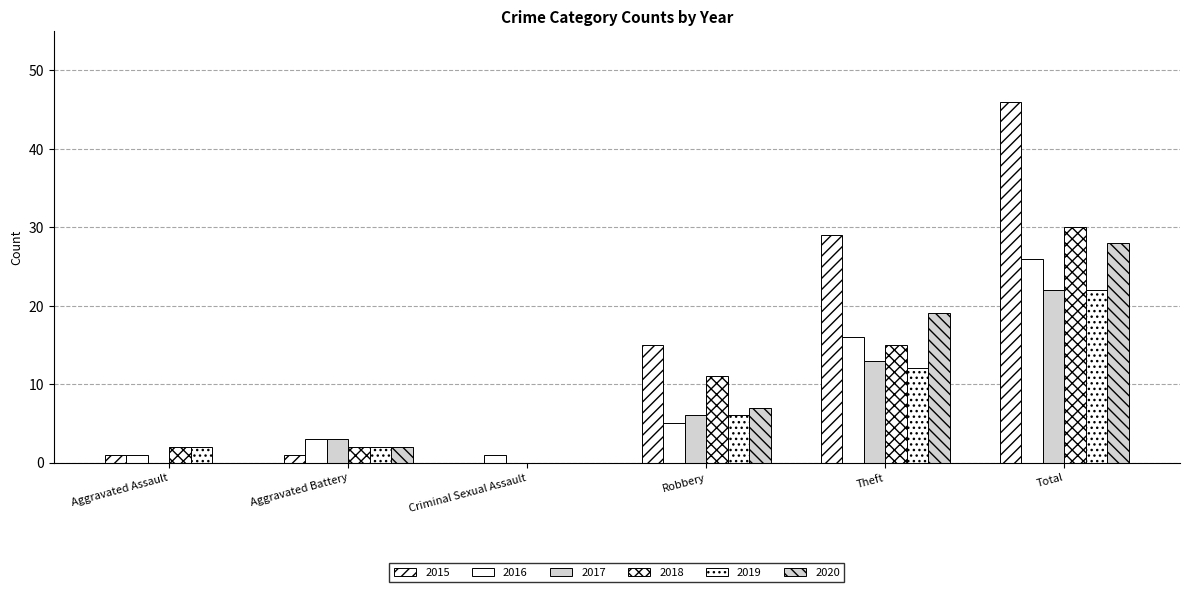

How many distinct data groups are displayed?

6